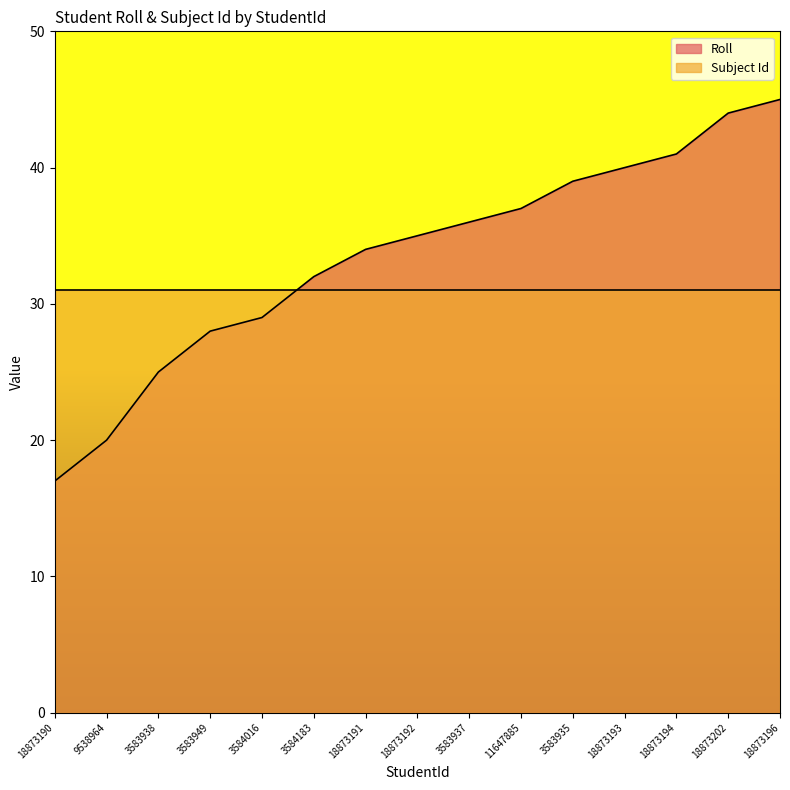

What is the label of the 6th point from the right?

11647885